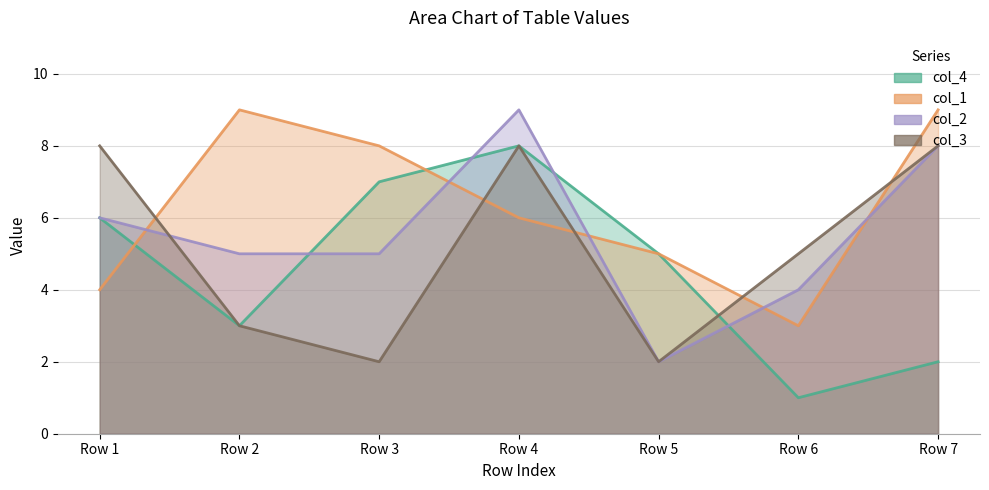

How many intersections are there between col_3 and col_1?

5